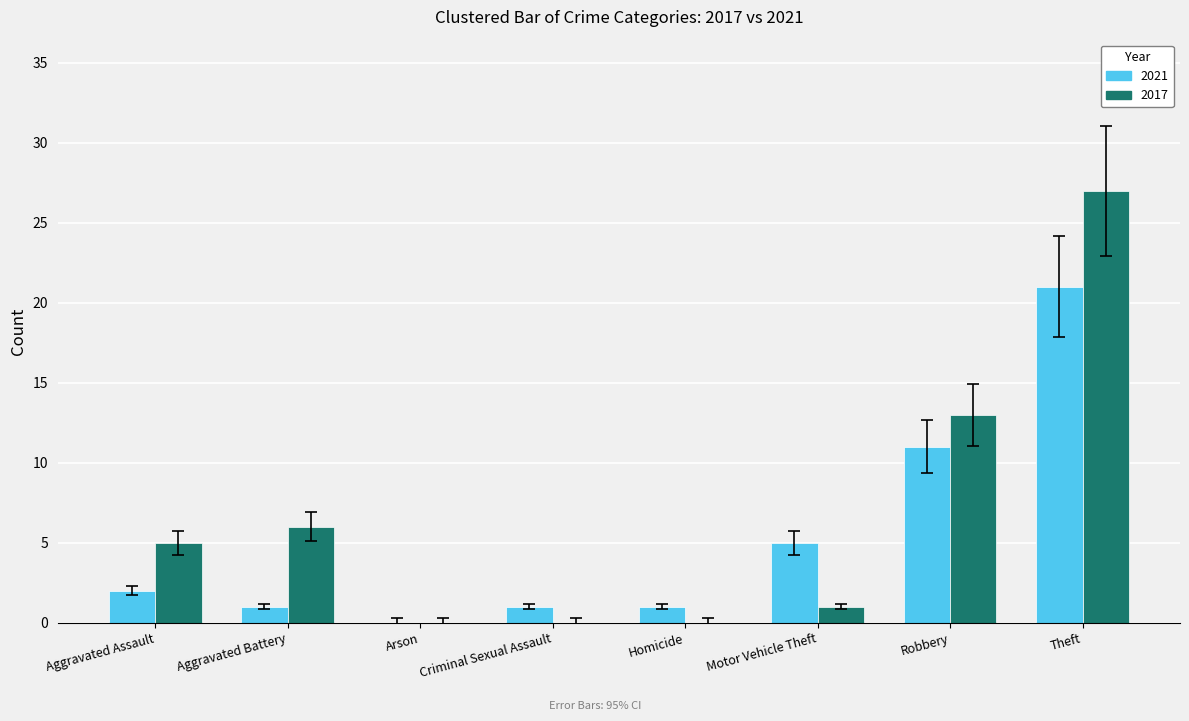

True or false: 2017 has a value of -14 at Arson.

False